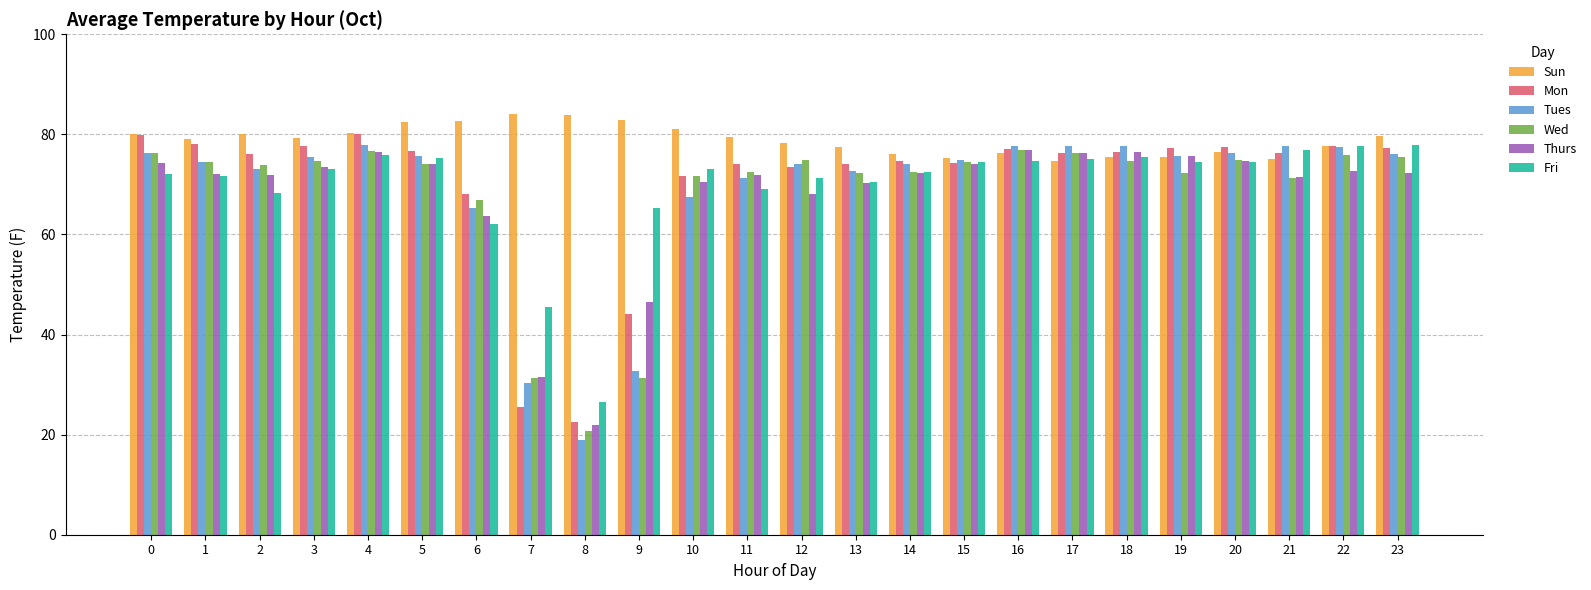

Count the number of data series in this chart.

6